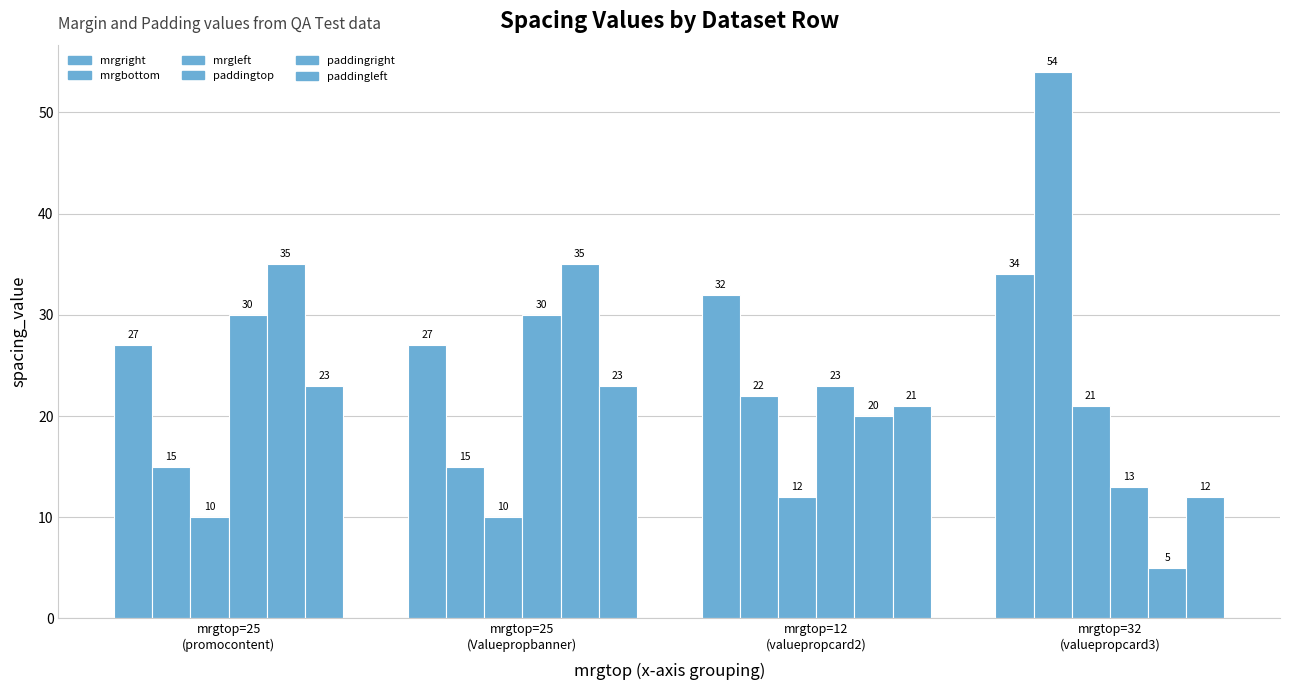

What is the label of the 3rd bar from the right?

mrgtop=25
(Valuepropbanner)